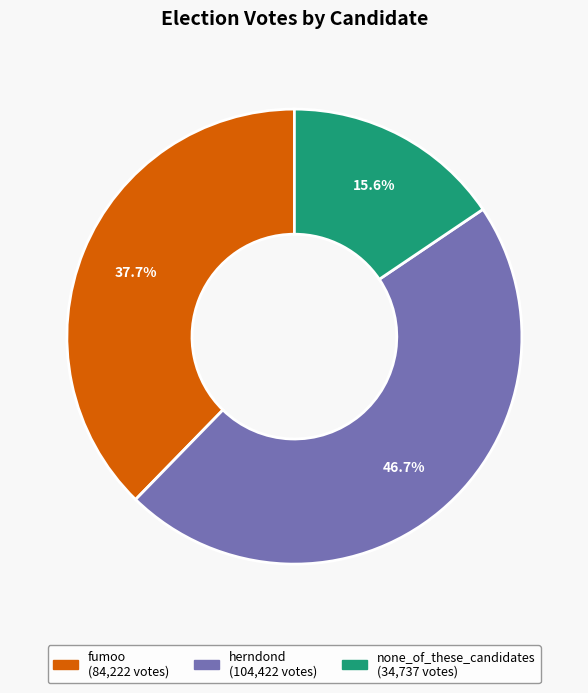

Do fumoo and herndond together represent more than half of the pie?

Yes